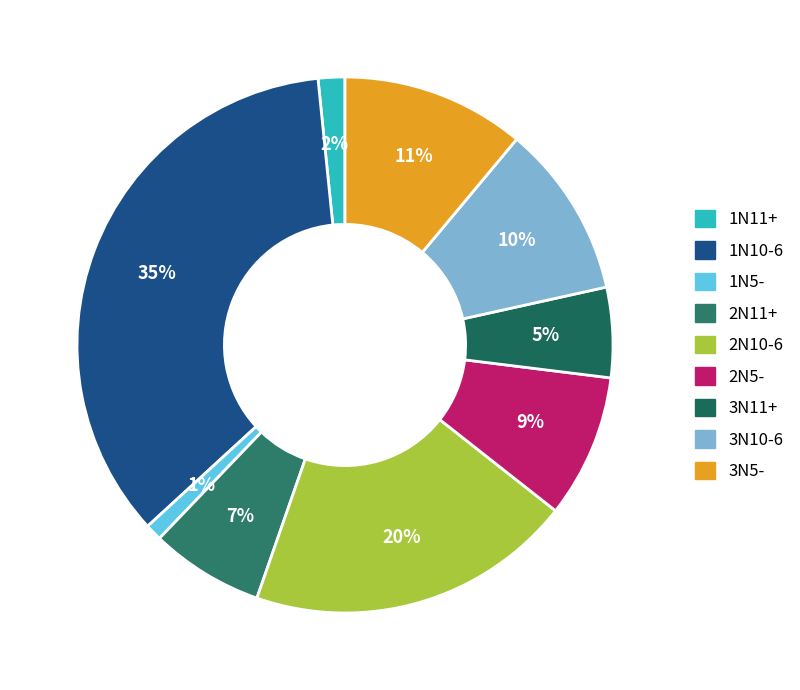

To the nearest percent, what is the difference between the largest and smallest slice percentages?

34%